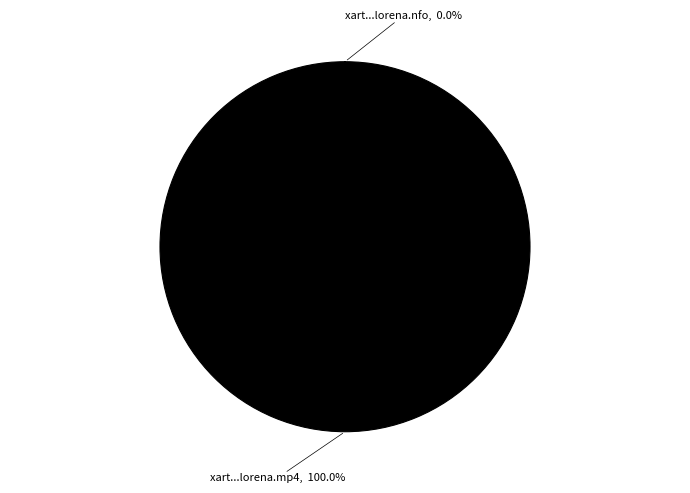

Is there any slice that represents more than half of the pie?

Yes